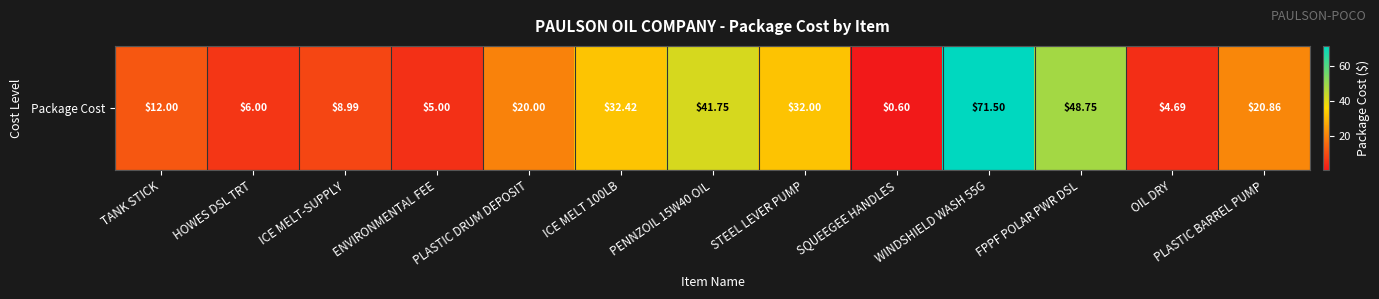

True or false: the data shows 3.2 at OIL DRY.

False